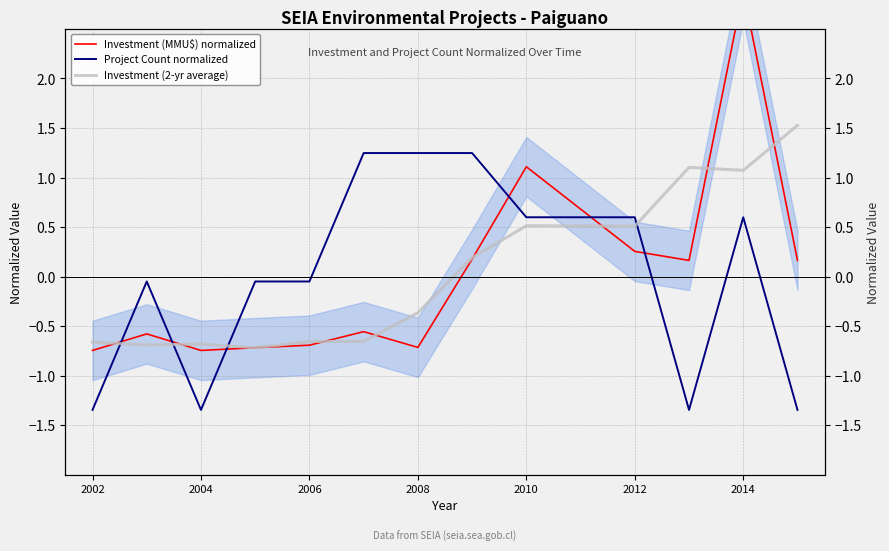

The value of Investment (2-yr average) at 2002 is -0.7. True or false?

True